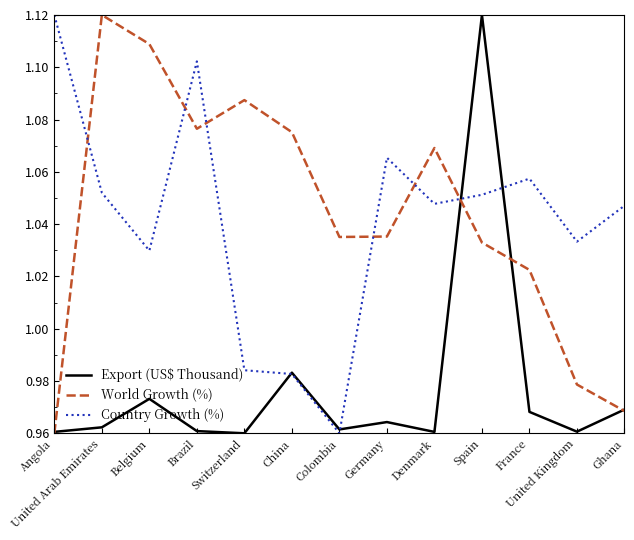

Which series changed the most between Belgium and Germany?

World Growth (%)